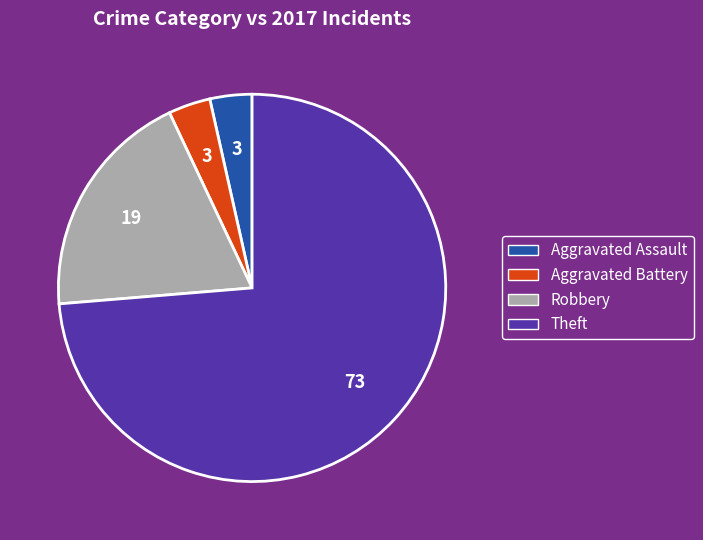

Combined, do Aggravated Battery and Theft account for over 50%?

Yes